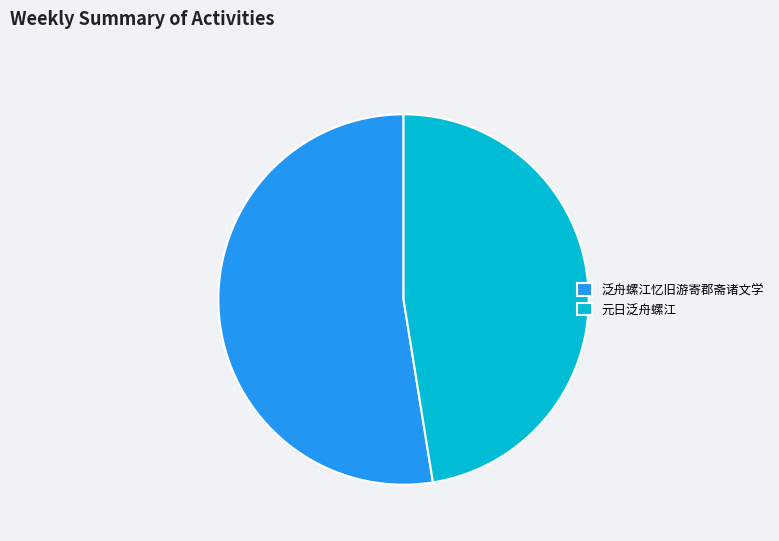

Count the number of slices in the pie.

2